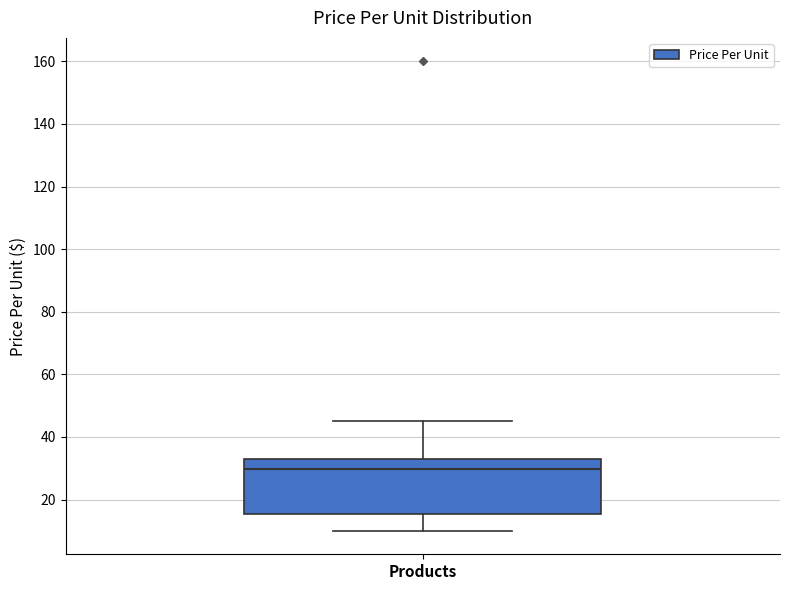

Read this box plot against the y-axis: the position of the median line, the range covered by the box, and the ends of both whiskers. The values are not printed on the chart, so give them approximately, as read against the axis.

median 30, box 16 to 32, whiskers 10 to 46